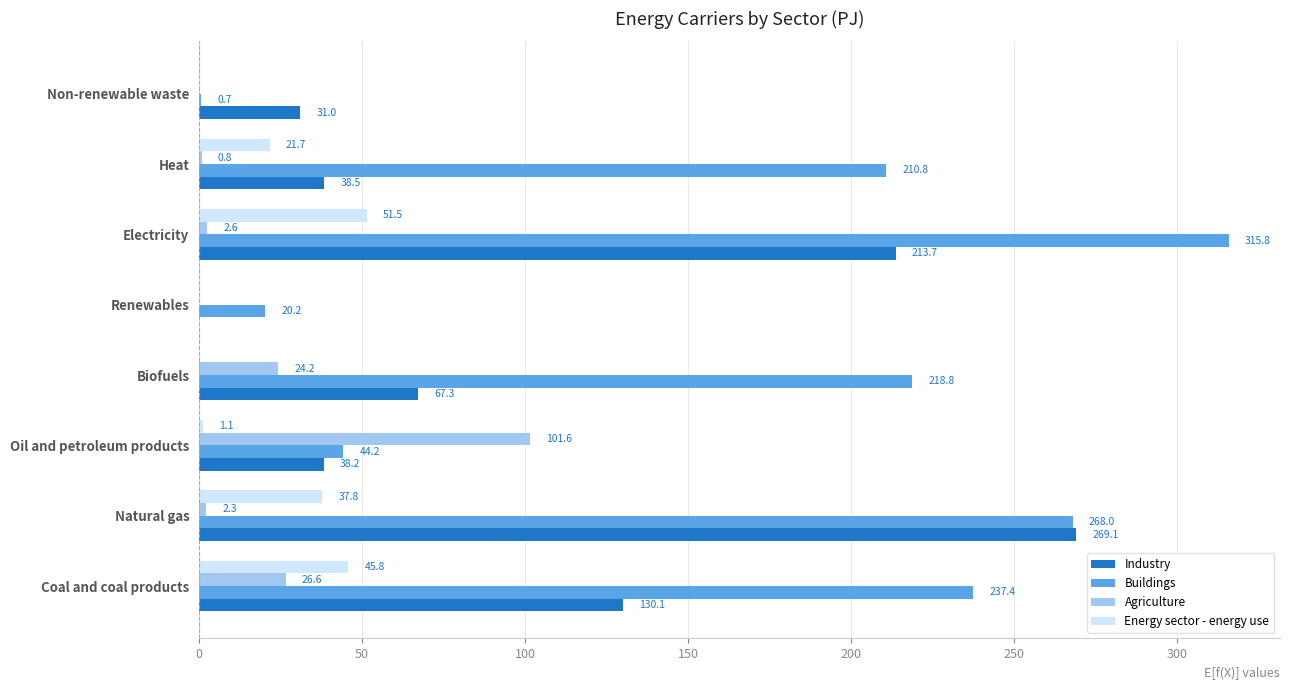

Read the Buildings value at Non-renewable waste.

0.7